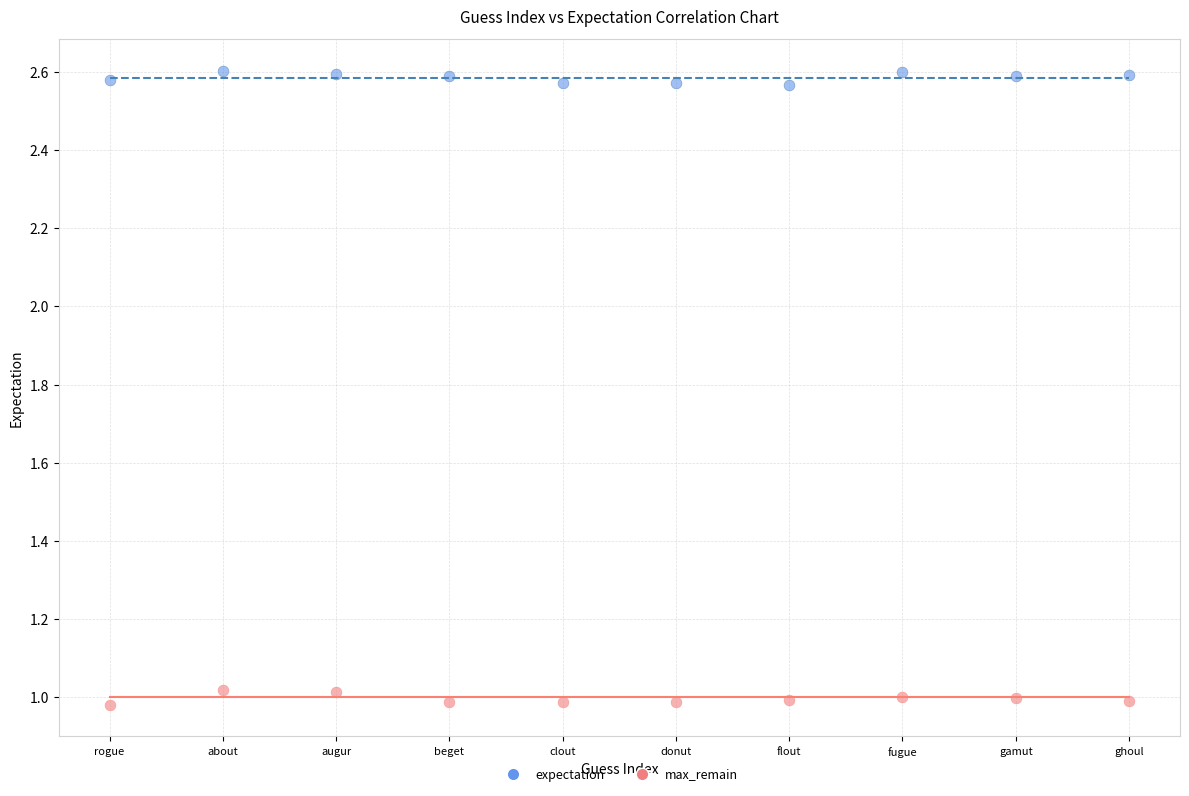

Across all data points, what is the range of X values (max minus min)?

9.0